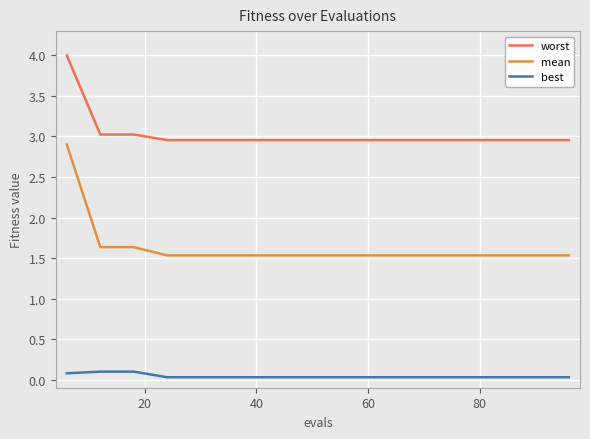

How many lines are shown in the chart?

3